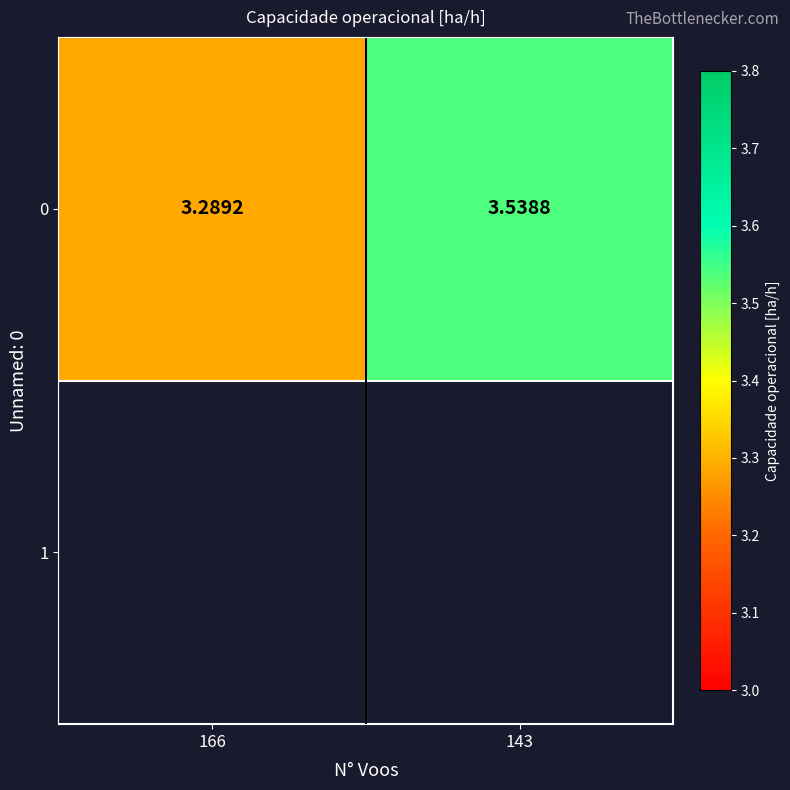

Approximately how many times larger is the value at 166 compared to 143?

0.9